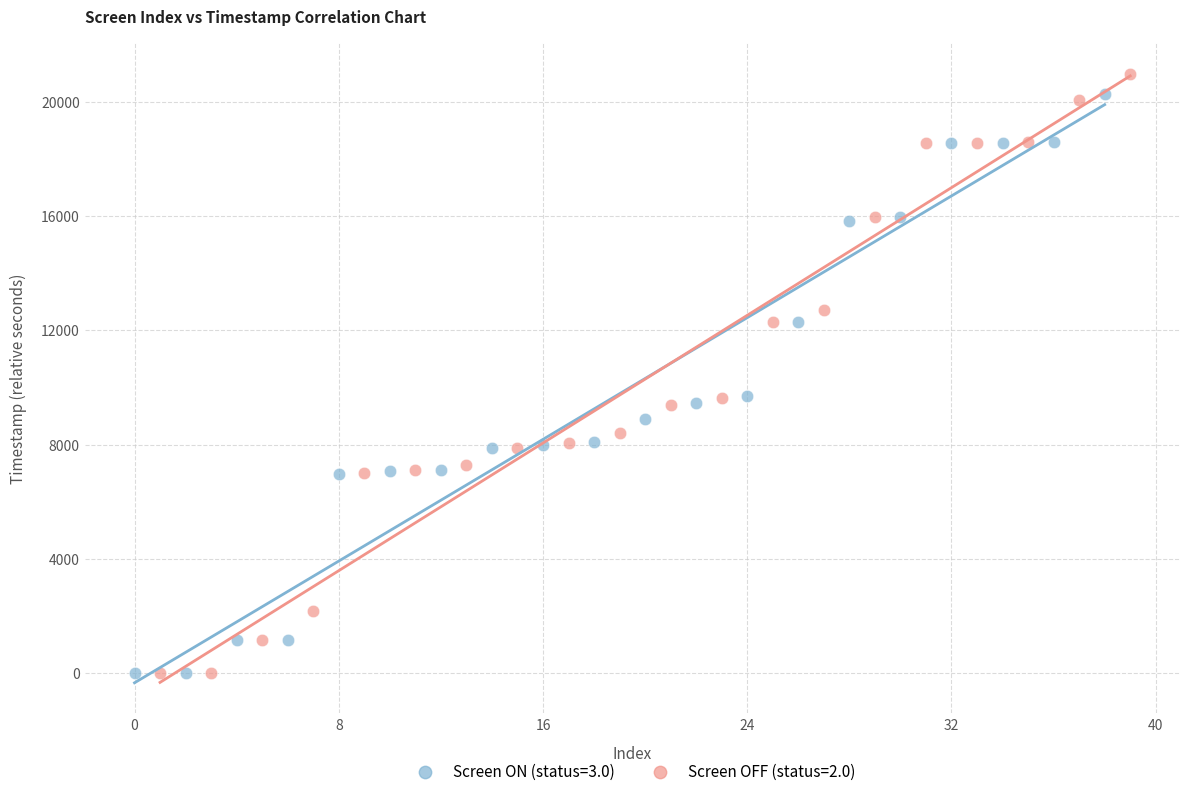

Which series has the widest spread of Y values?

Screen OFF (status=2.0)